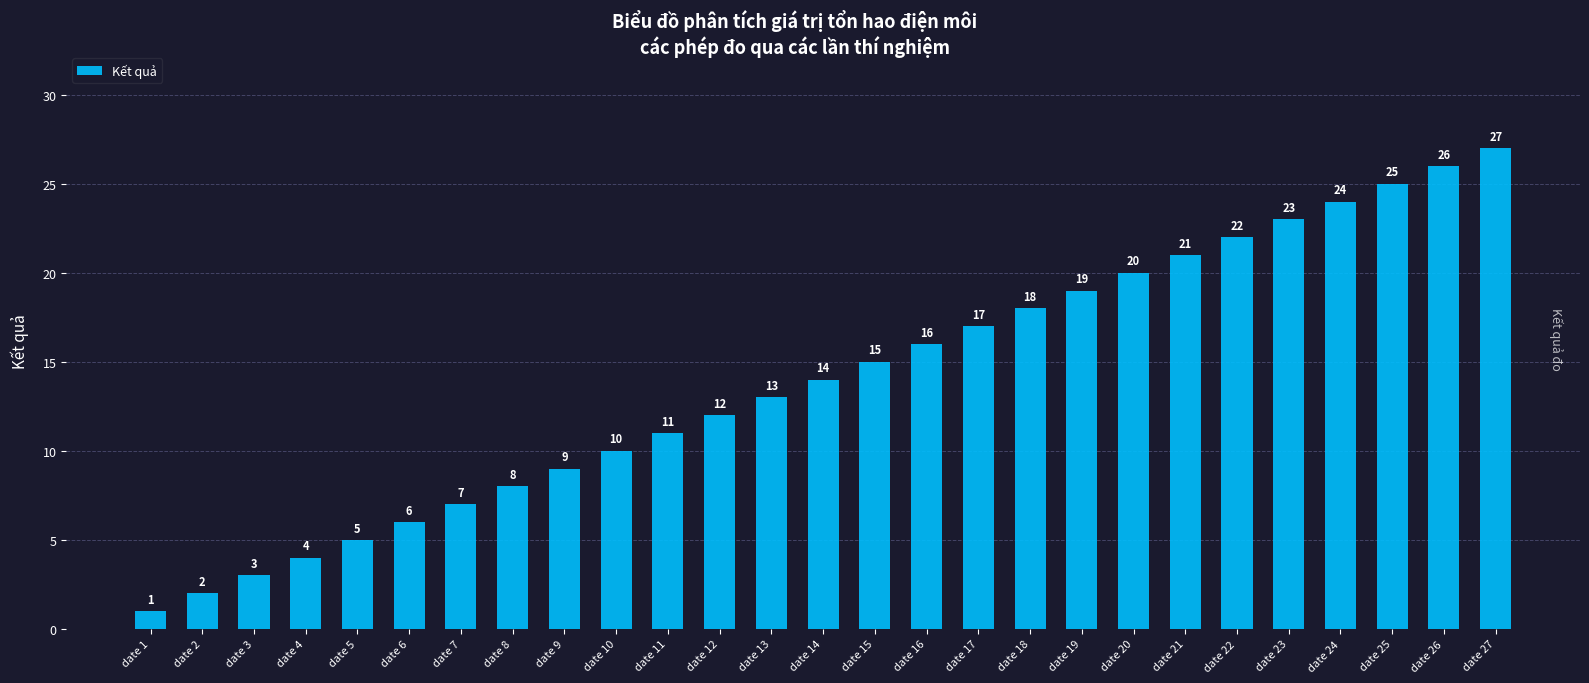

Does the chart contain any negative values?

No